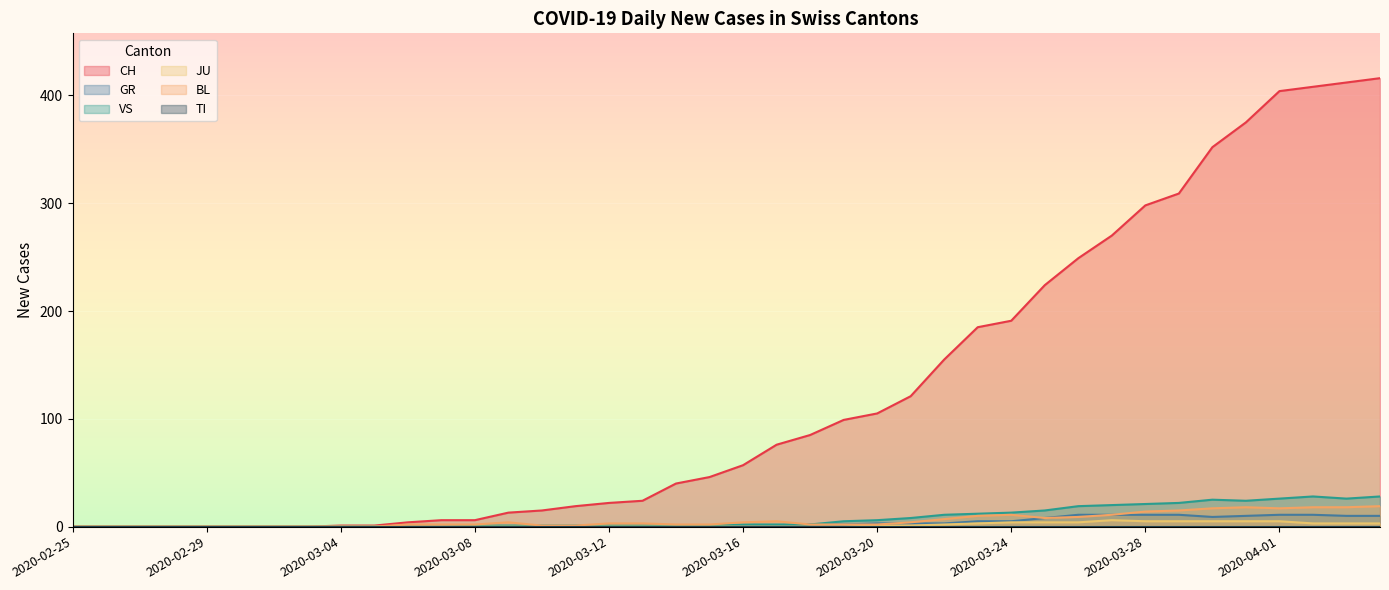

True or false: VS and CH intersect in this chart.

False